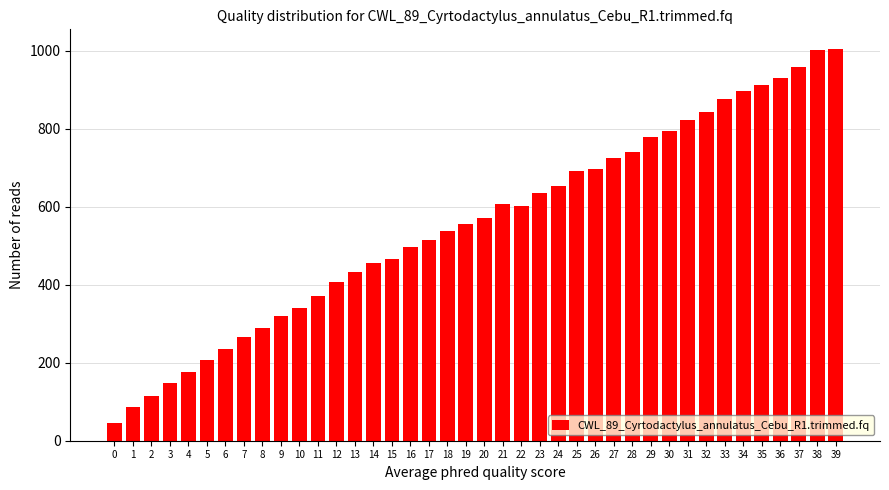

Approximately how many times larger is the value at 31 compared to 8?

2.8